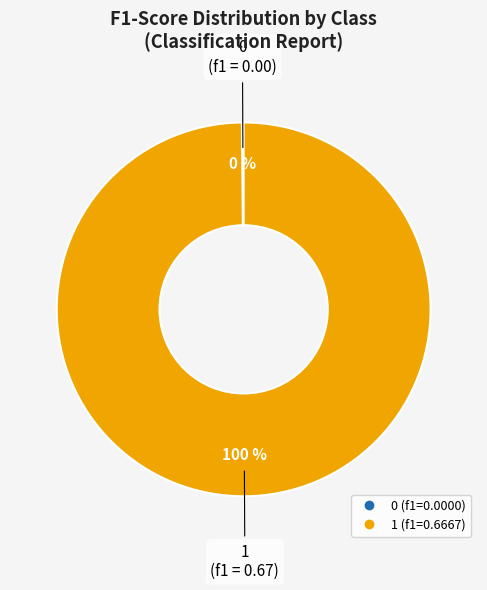

Is there a majority slice in this chart?

Yes